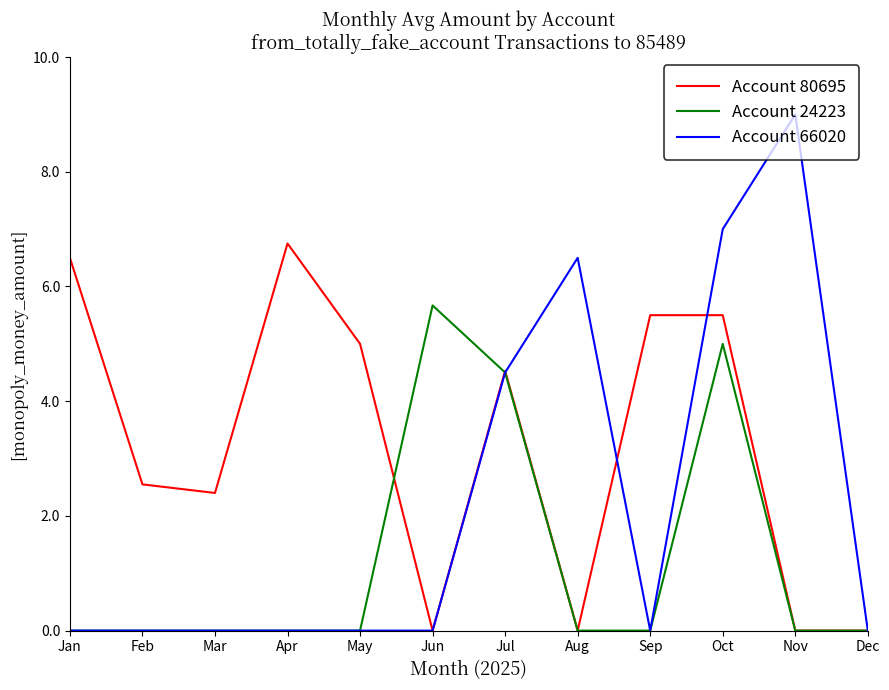

Which category has the highest value in the Account 24223 series?

Jun